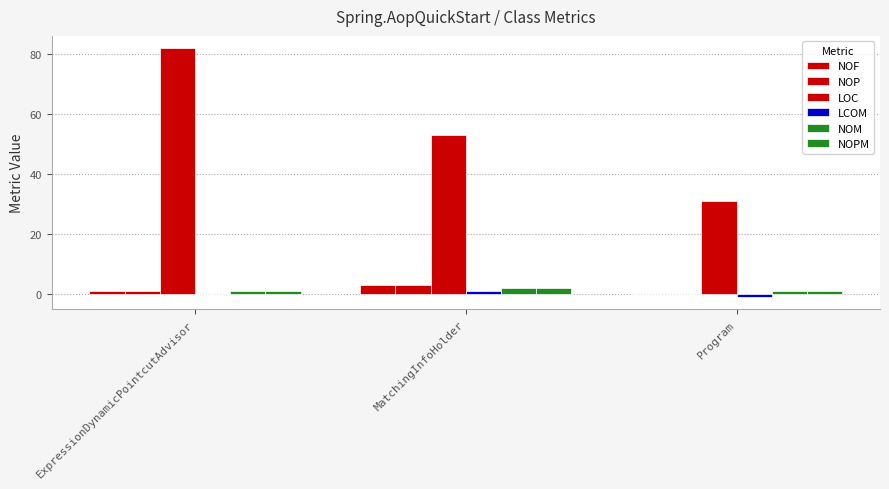

Reading right to left, what are all the values shown in this chart?

NOF: 0	3	1
NOP: 0	3	1
LOC: 31	53	82
LCOM: -1	1	0
NOM: 1	2	1
NOPM: 1	2	1